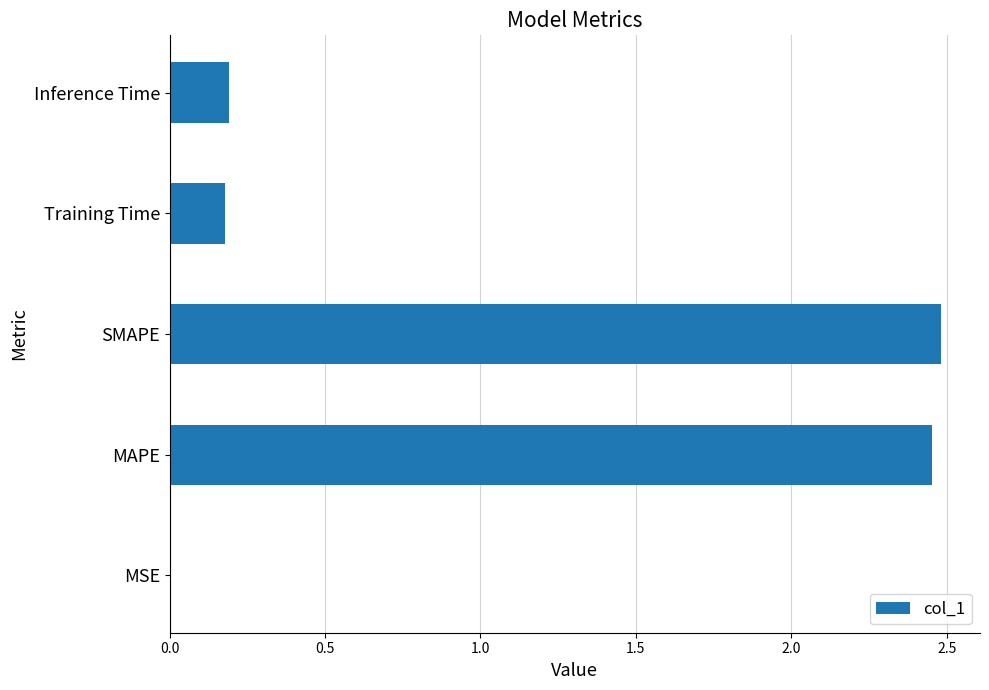

What is the change in value from MAPE to Training Time?

-2.3